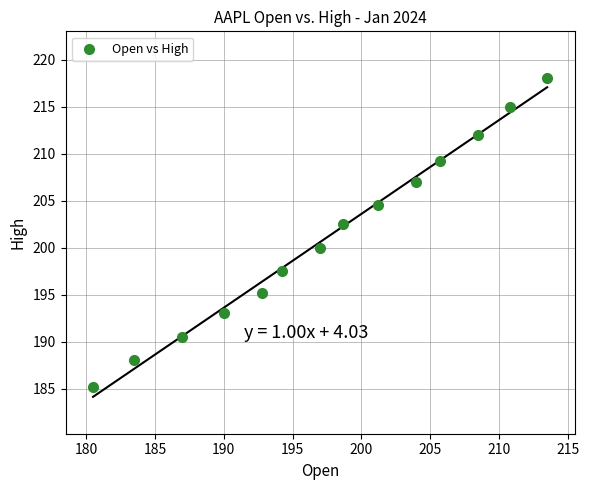

What Y value in the scatter plot is closest to 201?

200.0